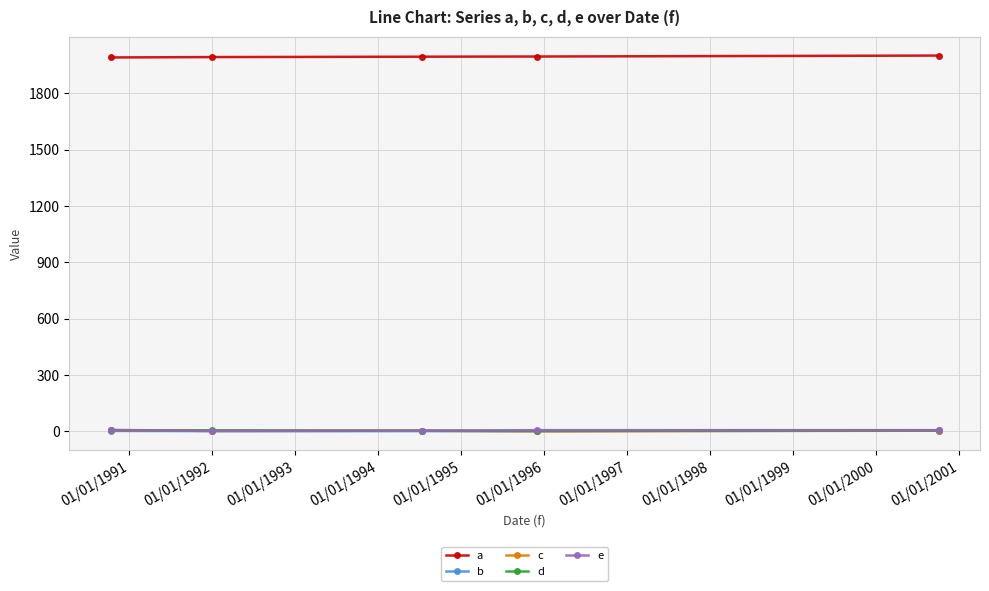

What is the maximum value shown in the chart?

2000